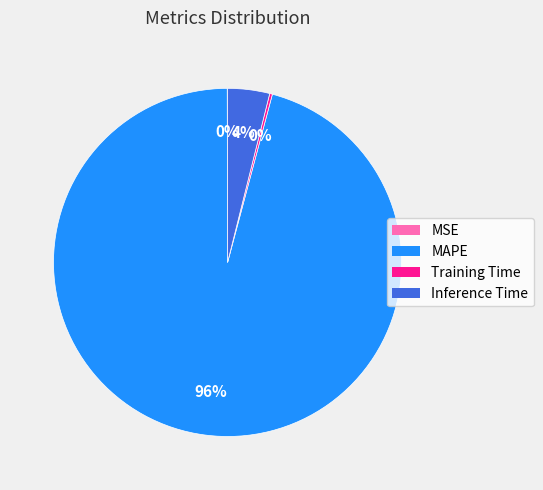

Which category accounts for the majority?

MAPE